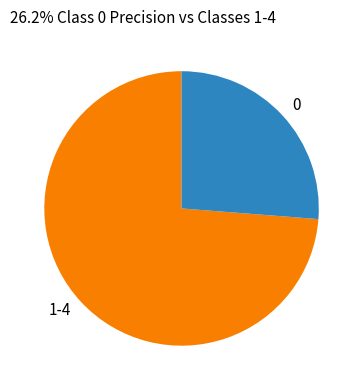

Is it true that 0 is 26% of the pie?

True